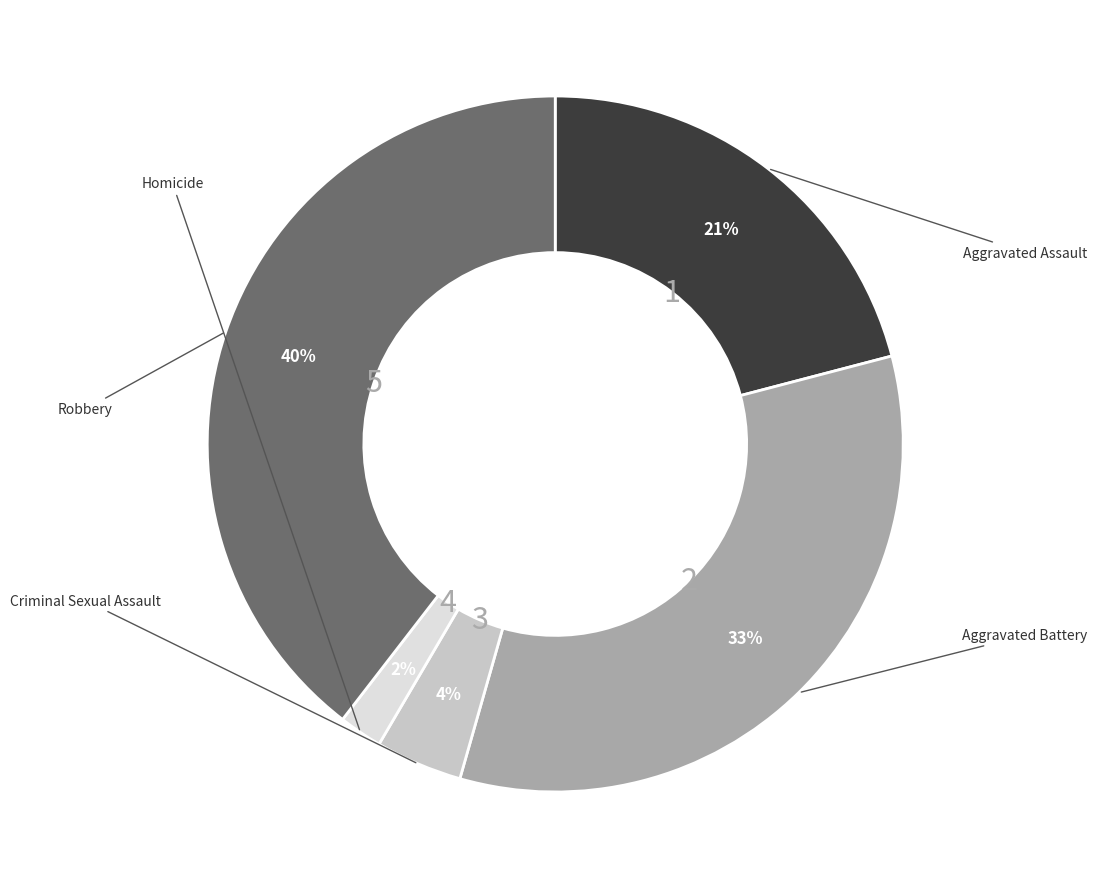

To the nearest percent, what is the average slice percentage?

20%